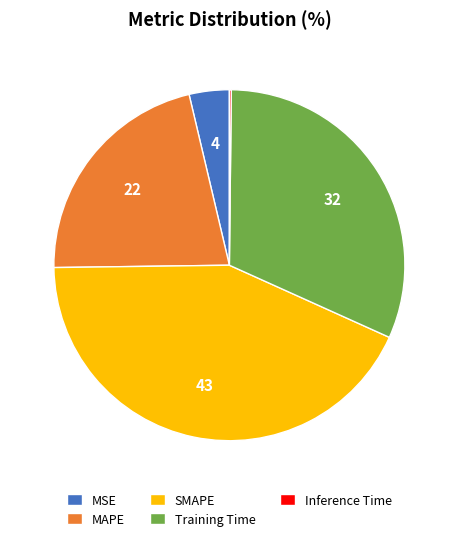

Which category has the biggest portion of the pie?

SMAPE